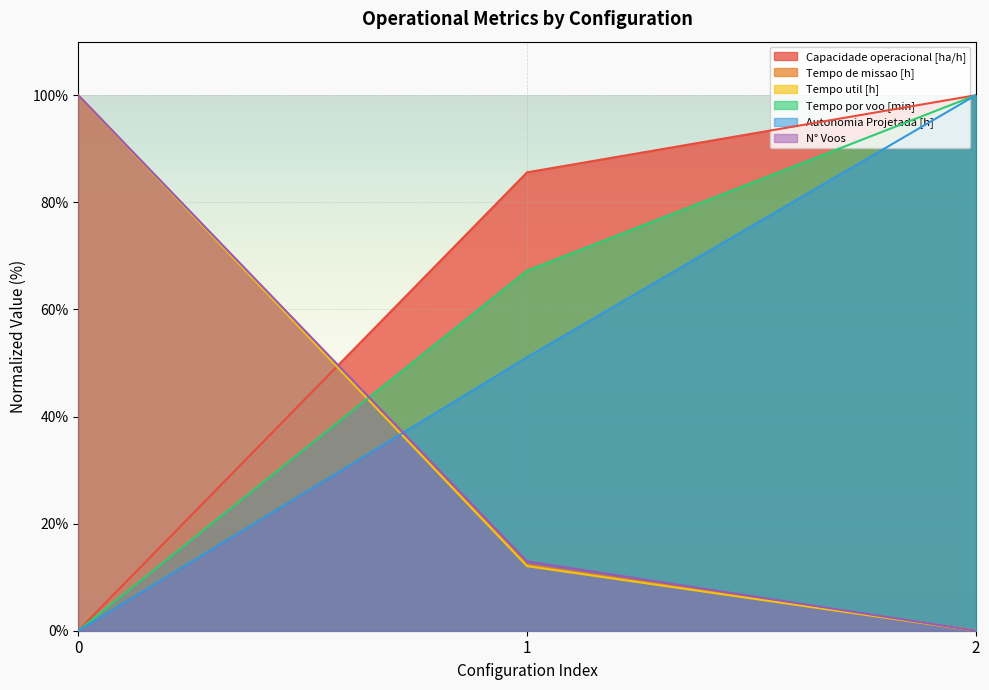

Reading left to right, what are all the values shown in this chart?

Capacidade operacional [ha/h]: 0=0.0	1=85.6	2=100.0
Tempo de missao [h]: 0=100.0	1=12.3	2=0.0
Tempo util [h]: 0=100.0	1=12.1	2=0.0
Tempo por voo [min]: 0=0.0	1=67.2	2=100.0
Autonomia Projetada [h]: 0=0.0	1=51.1	2=100.0
N° Voos: 0=100.0	1=12.9	2=0.0